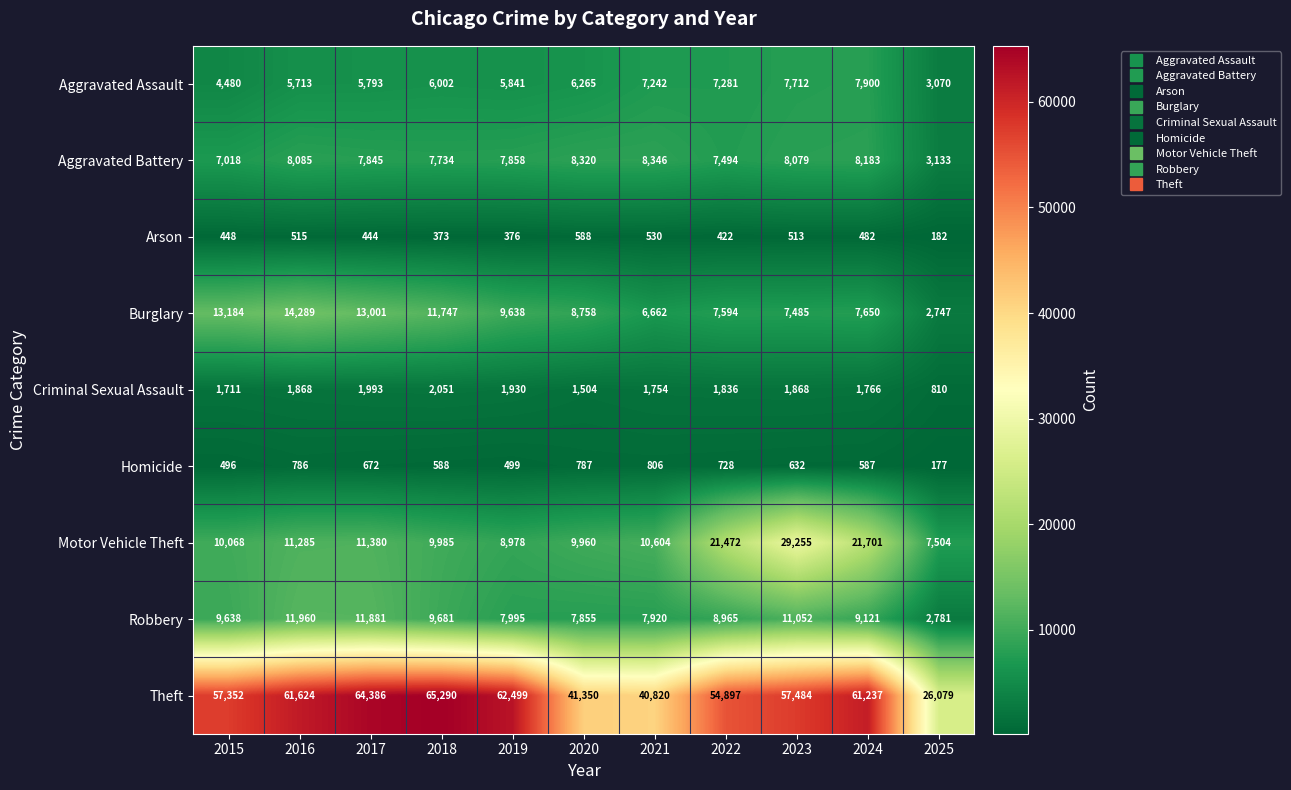

What is the difference between the Aggravated Assault values at 2016 and 2015?

1233